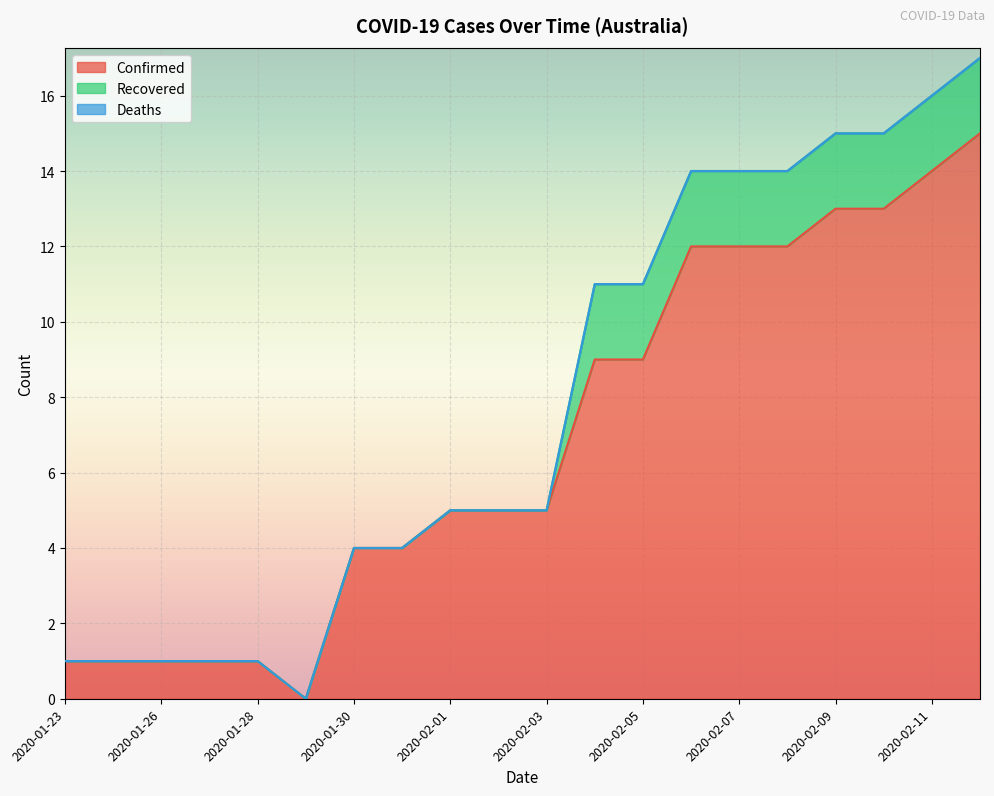

What is the label of the 9th point from the left?

2020-02-01